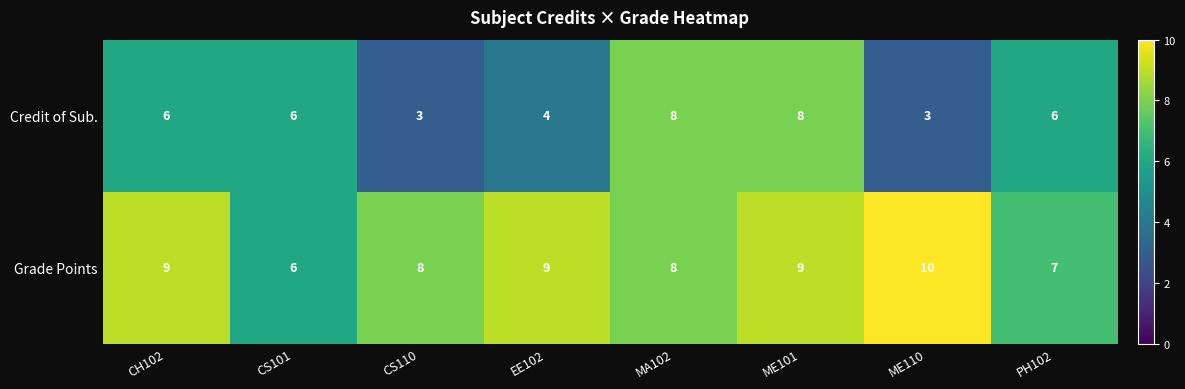

Which category has the highest value across all series?

ME110